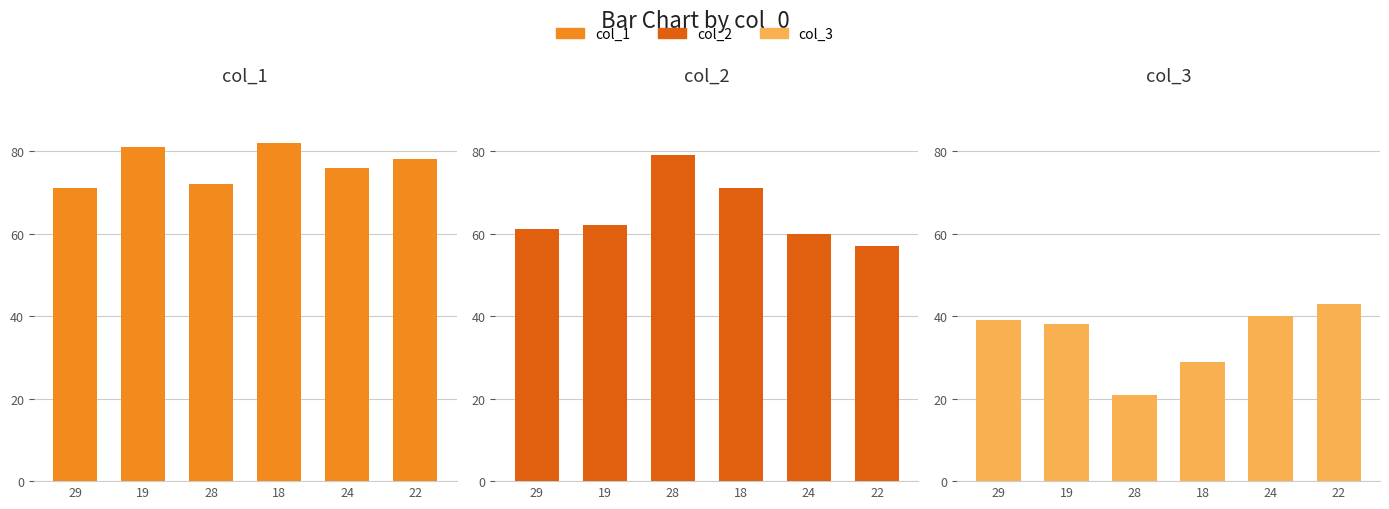

Is the value of col_2 at 22 greater than the value of col_1 at 18?

No